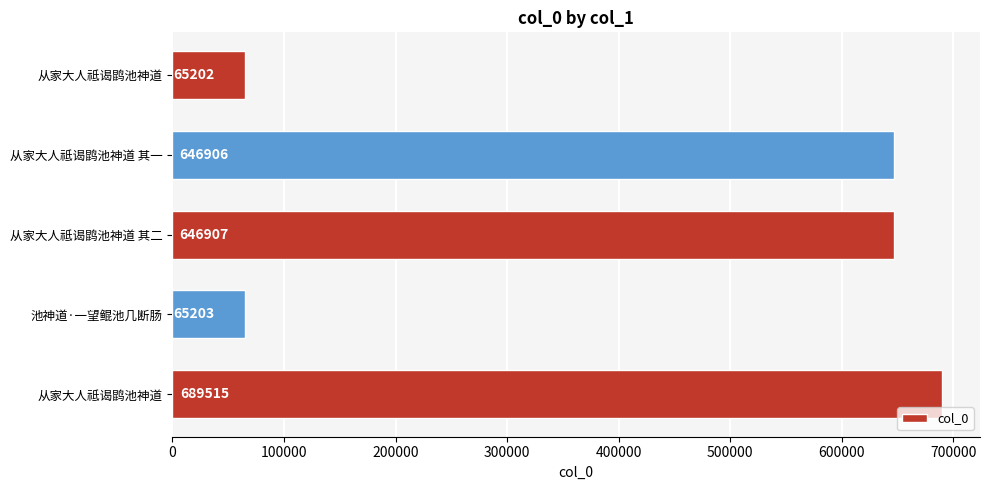

How many data points are less than 646906?

2